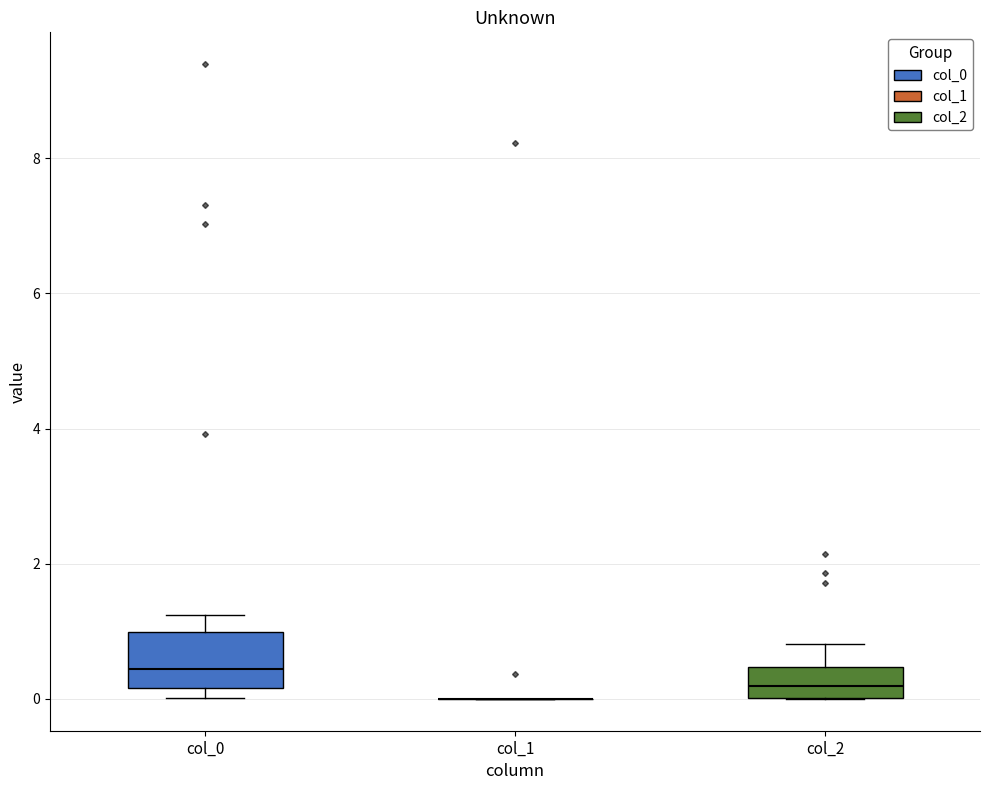

Where is the lower edge of the box for col_0 on the y-axis? The values are not printed on the chart, so give them approximately, as read against the axis.

0.2